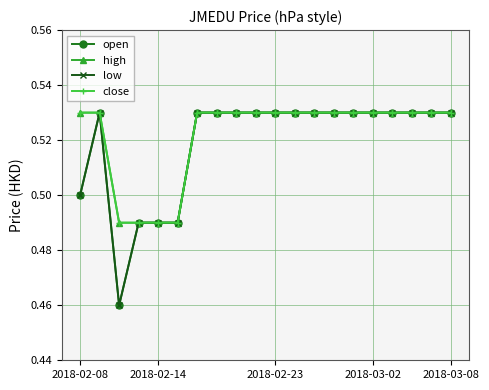

What is the value of the open point at the 16th from the left?

0.5